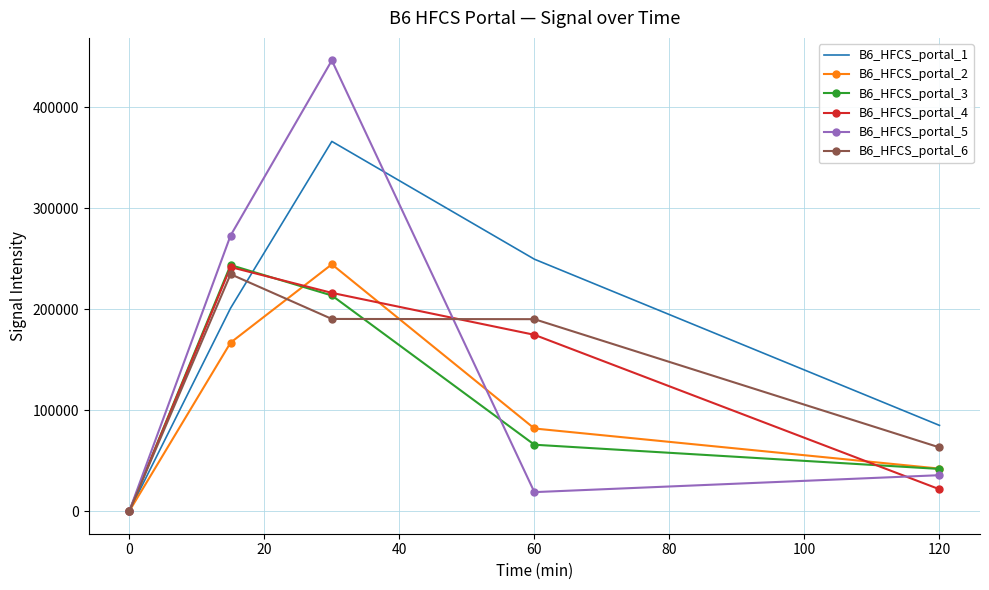

What is the difference between the maximum and minimum values in the B6_HFCS_portal_5 series?

446139.3